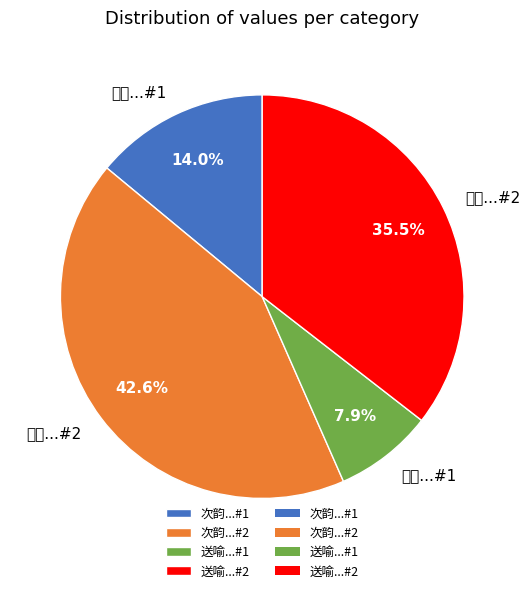

Is there any slice that represents more than half of the pie?

No